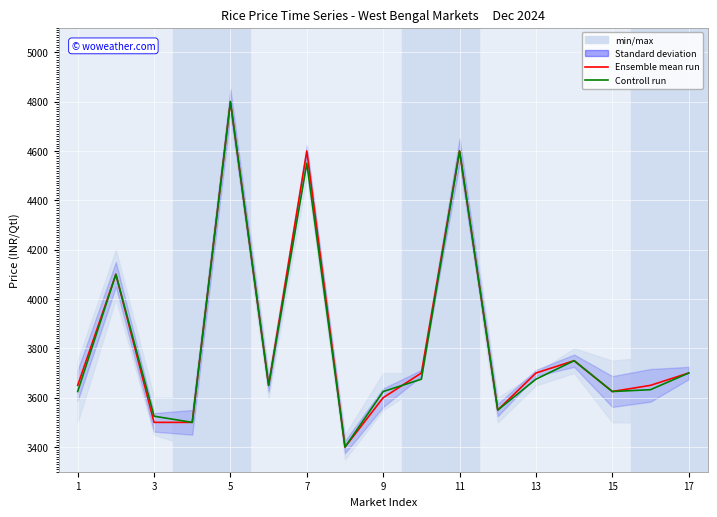

Which has a higher value, 17 or 13?

17